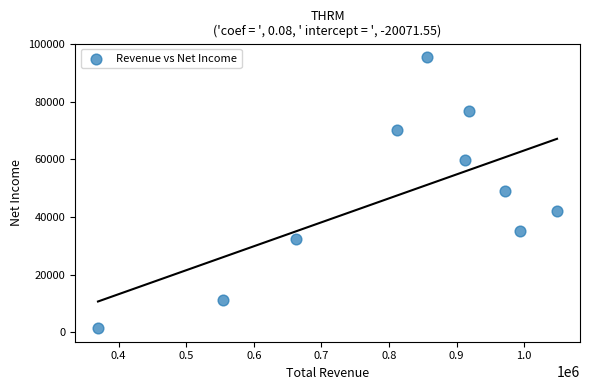

What is the range of X values (max minus min)?

678900